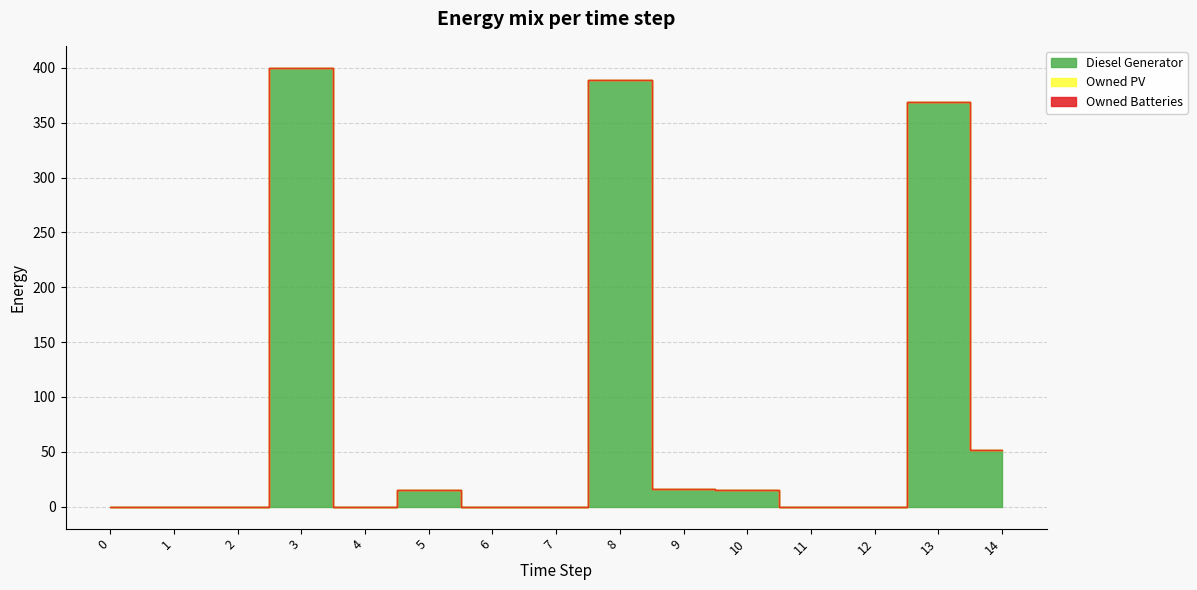

Does the chart have visible grid lines?

Yes